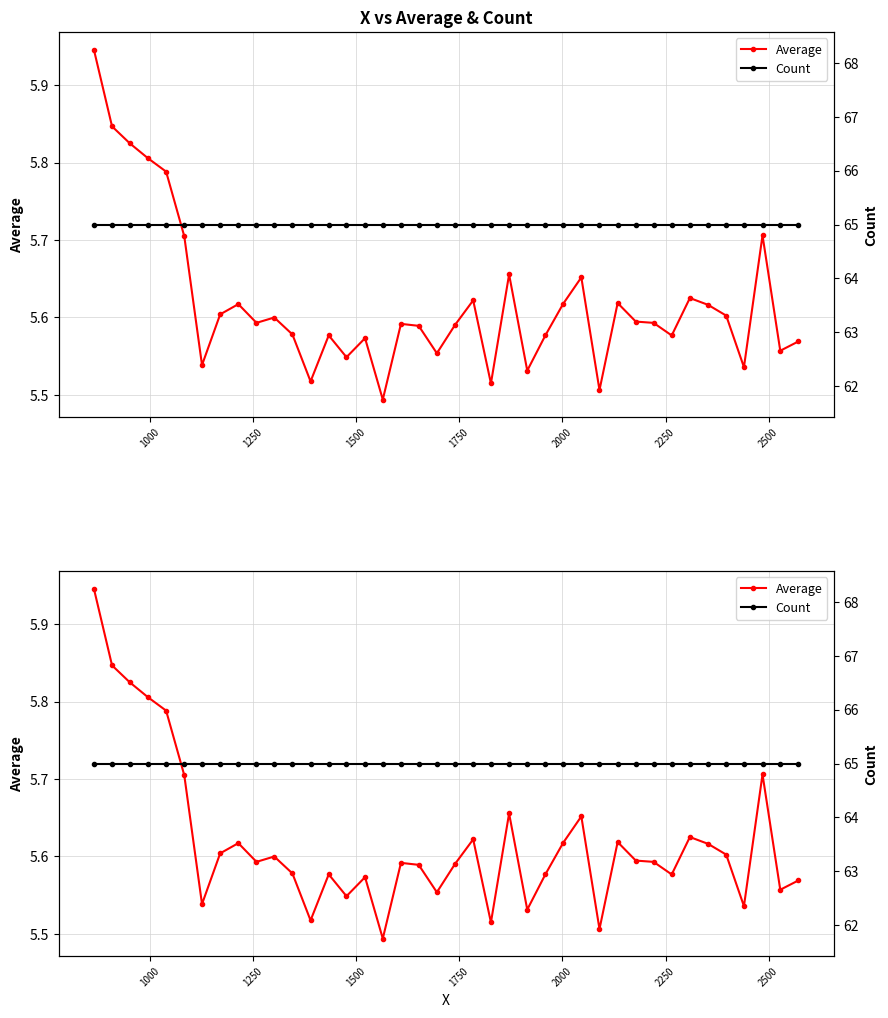

True or false: Average and Count cross at least once.

False